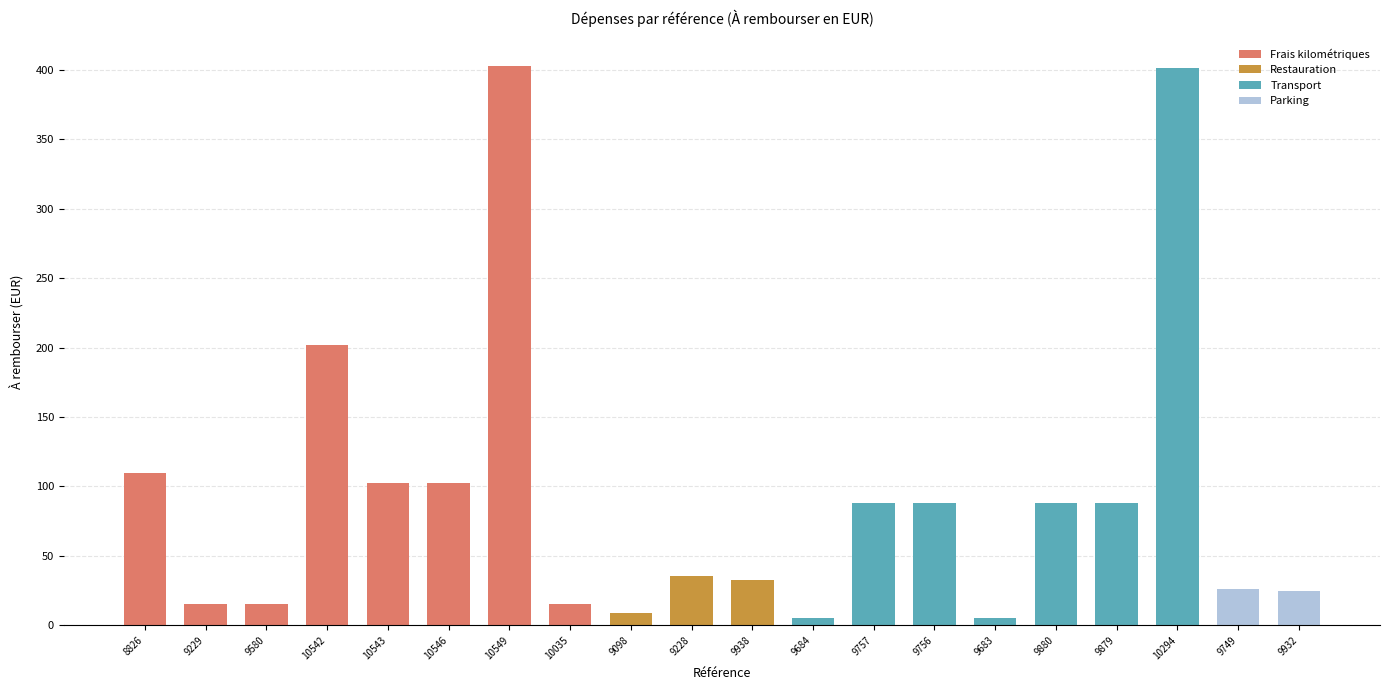

Is it true that the value at 9879 is 26.9?

False